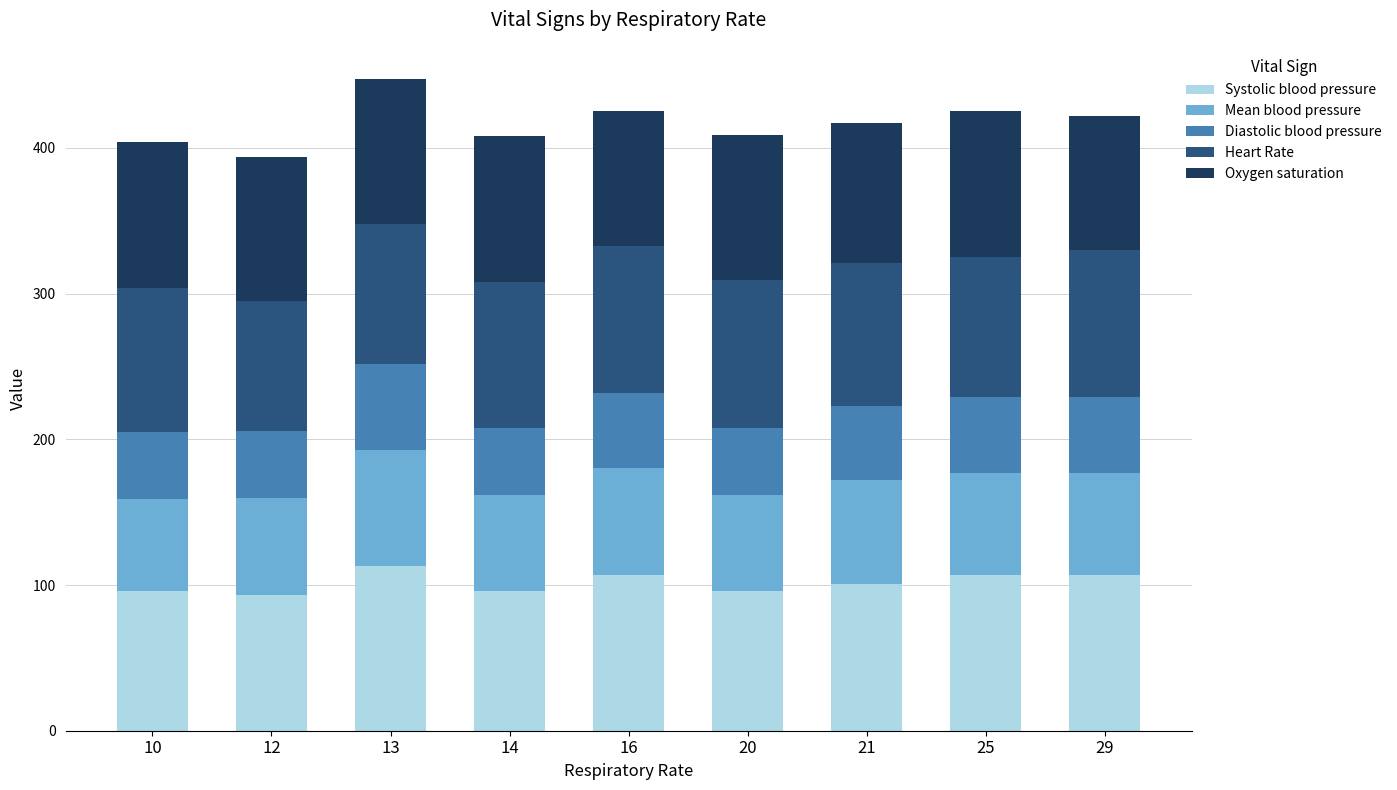

What is the maximum value for Systolic blood pressure?

113